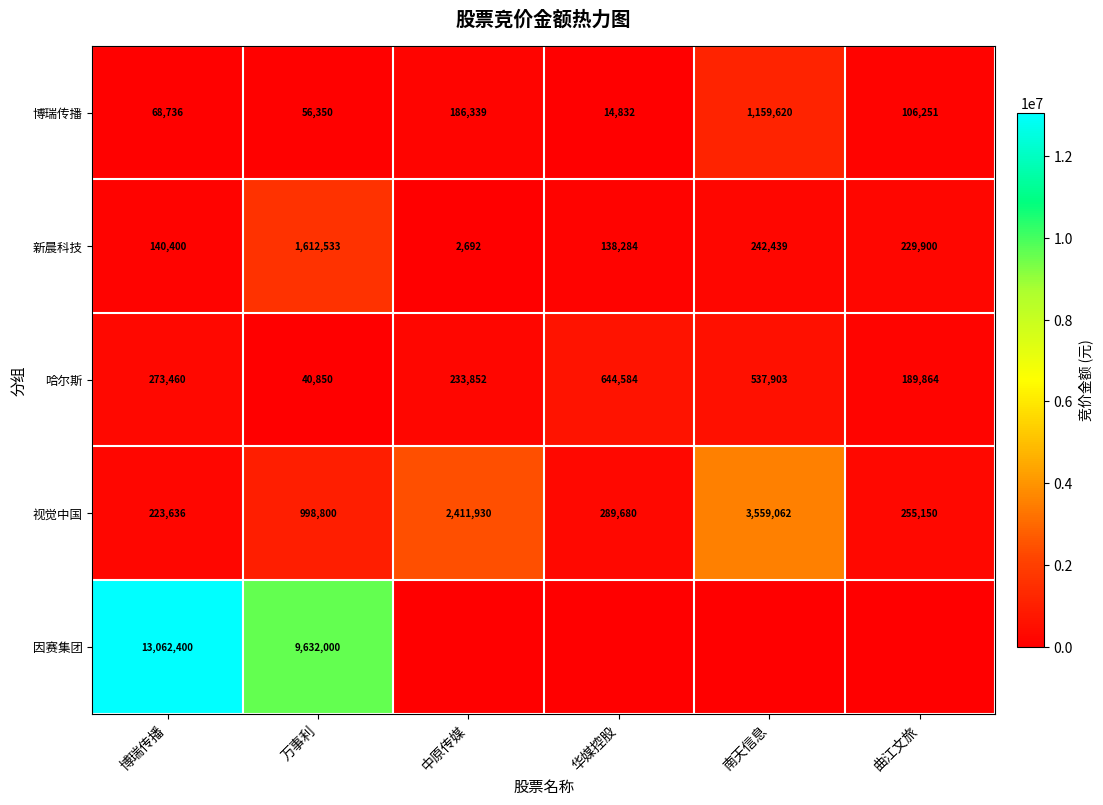

What is the total value across all series at 博瑞传播?

13768632